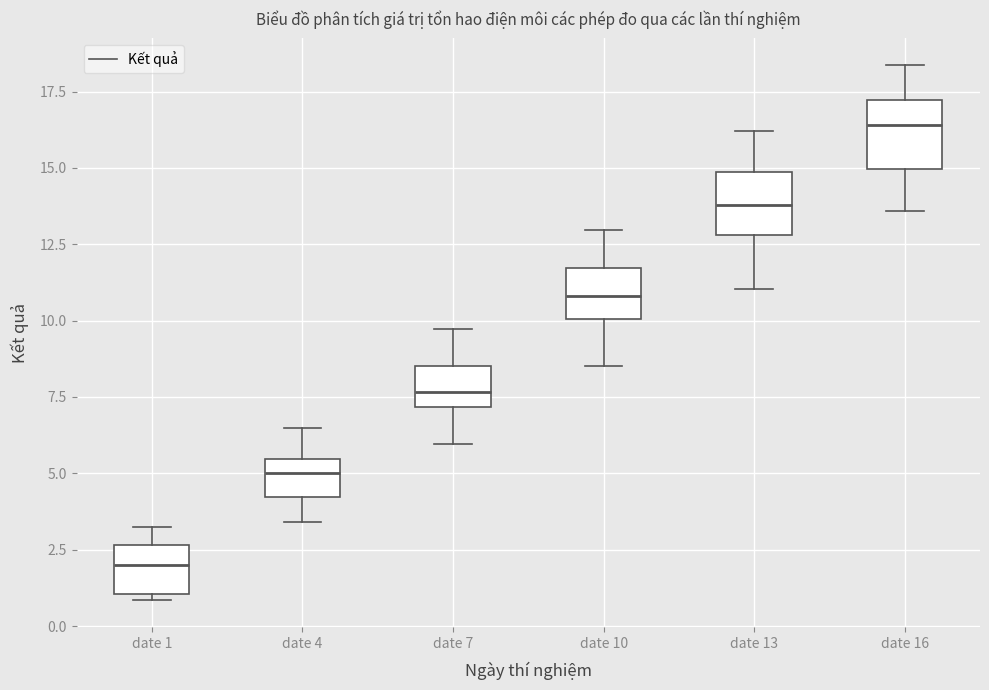

Where does the upper whisker of the box for date 10 end on the y-axis? The values are not printed on the chart, so give them approximately, as read against the axis.

13.0